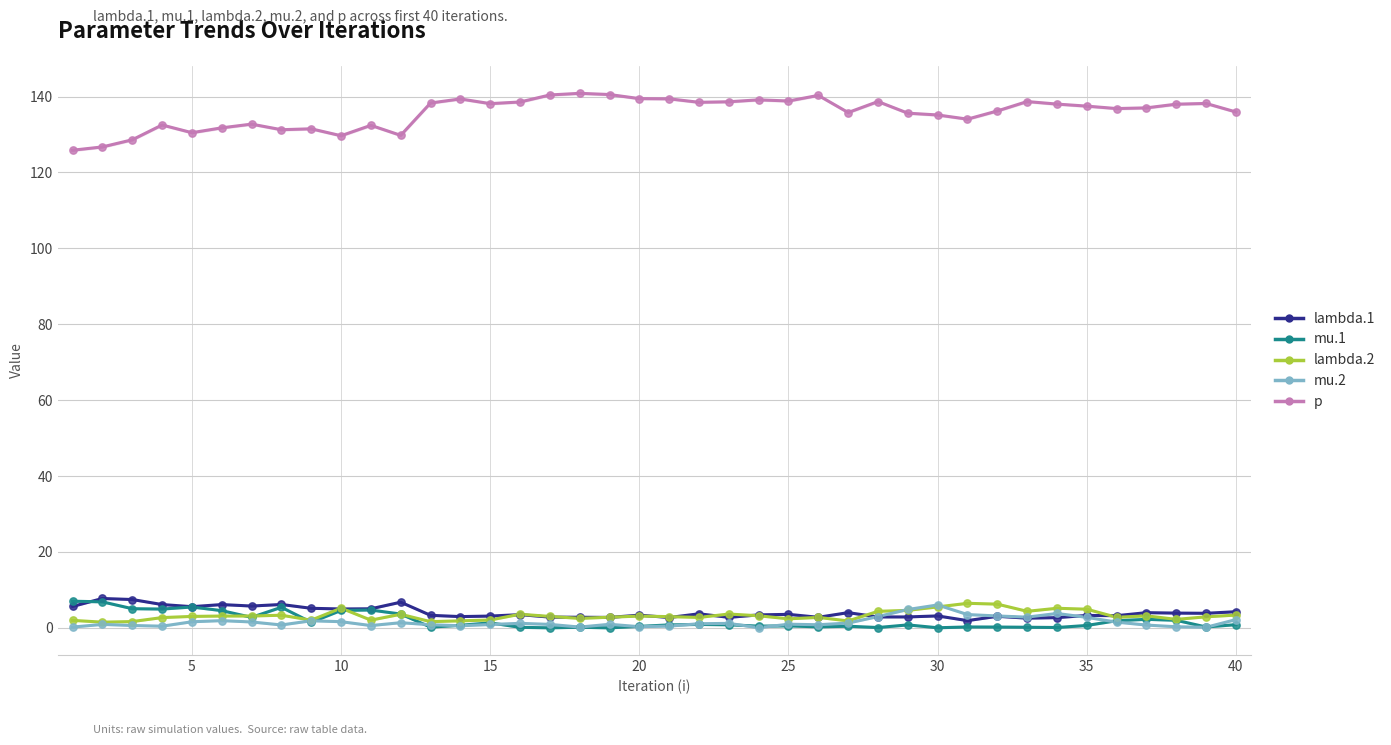

Is the value of mu.2 at 18 greater than the value of lambda.1 at 32?

No